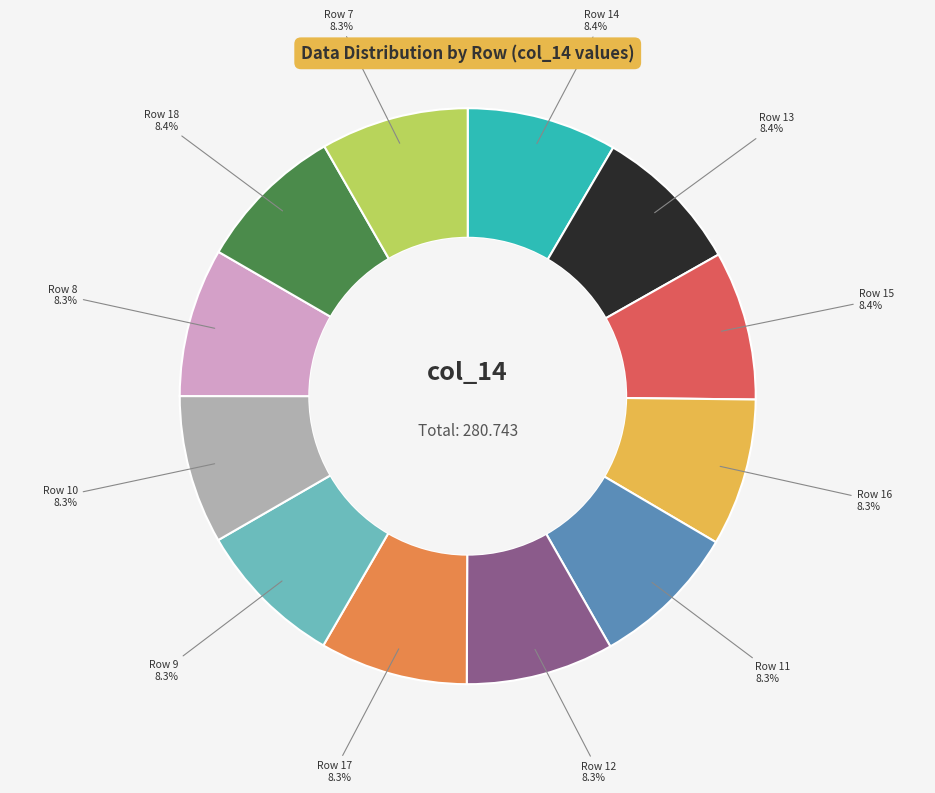

Is there a majority slice in this chart?

No